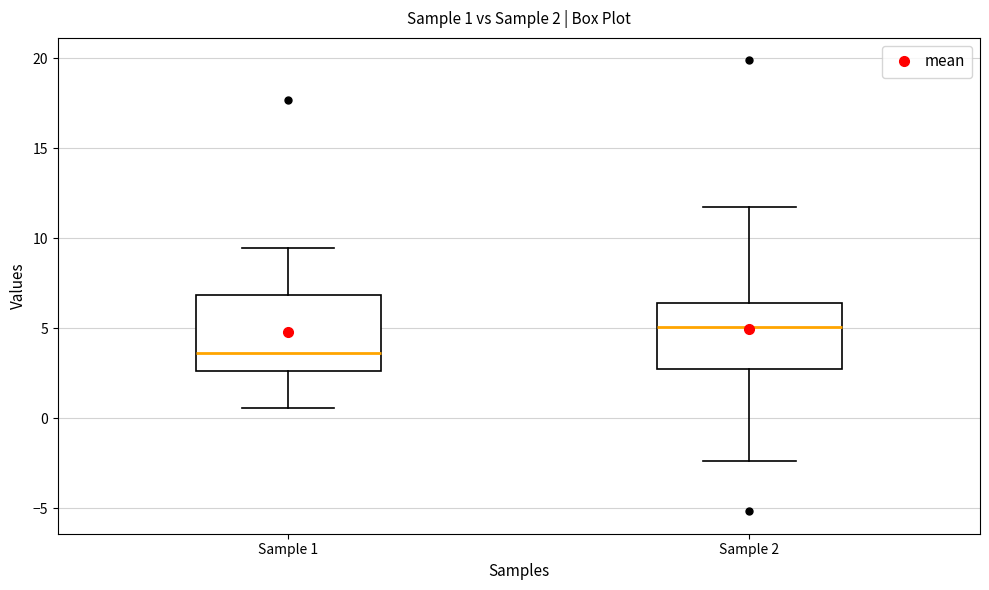

Which box's median line is the lowest?

Sample 1